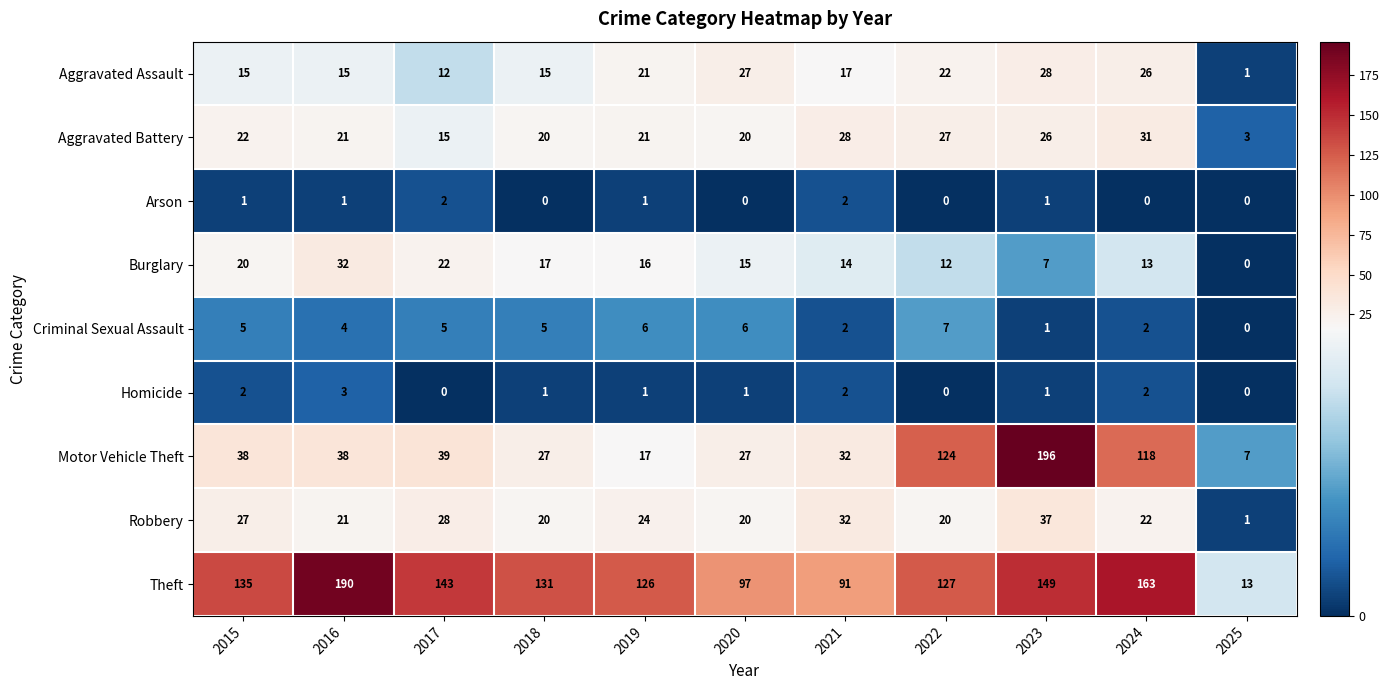

What is the highest value of the Theft series?

190